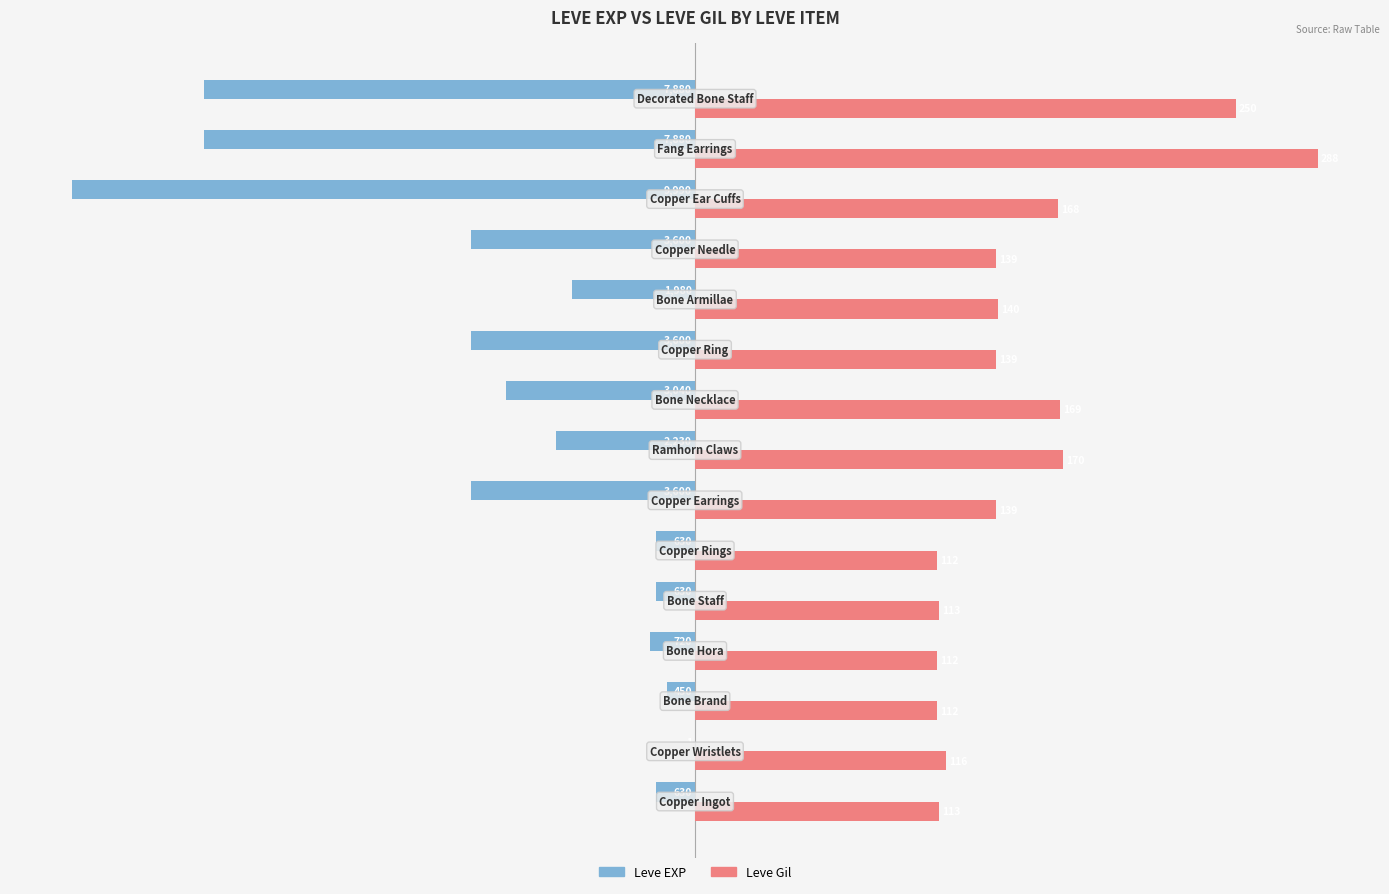

What are all the series names shown in the legend?

Leve EXP, Leve Gil